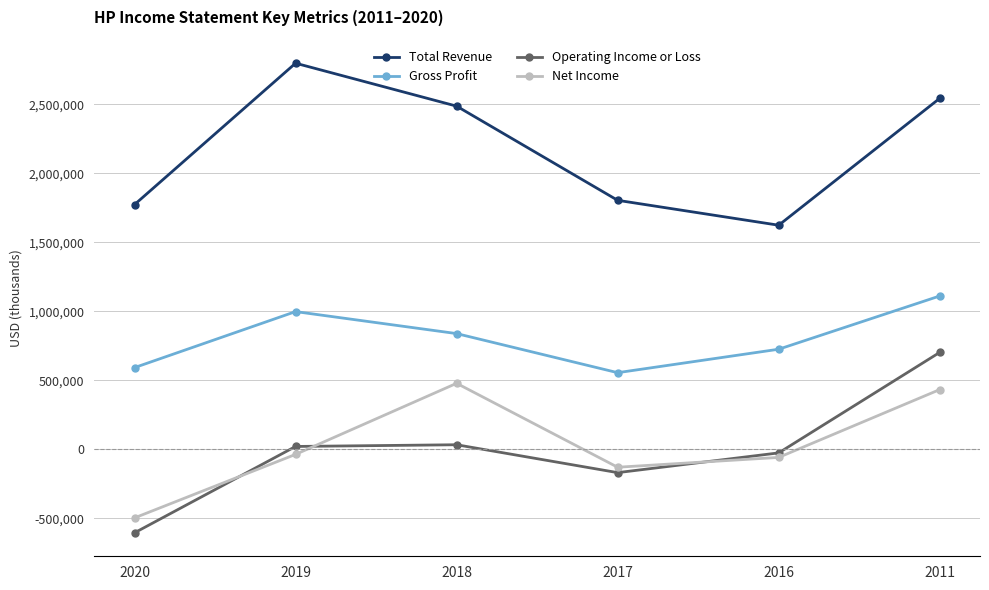

How many interior local valleys does the Total Revenue series have?

1